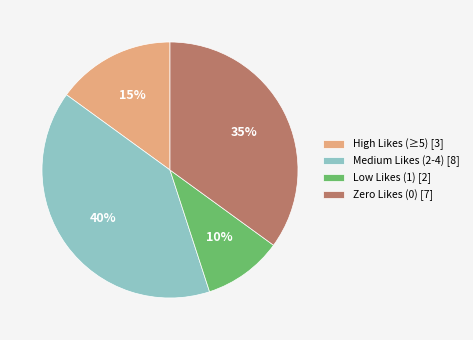

To the nearest percent, what is the average slice percentage?

25%